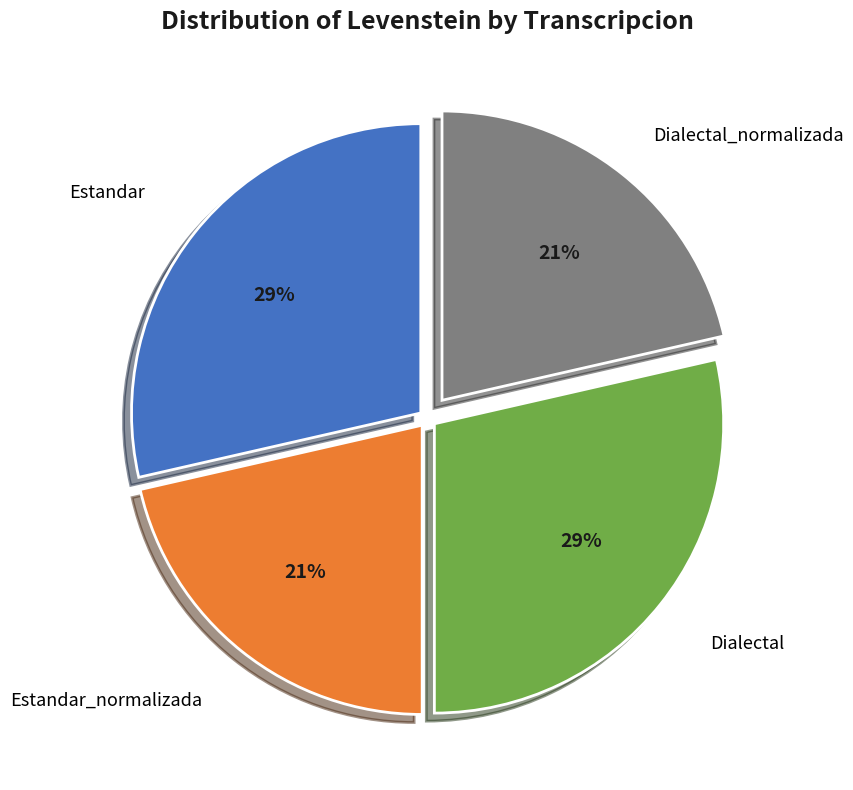

To the nearest percent, what is the average slice percentage?

25%